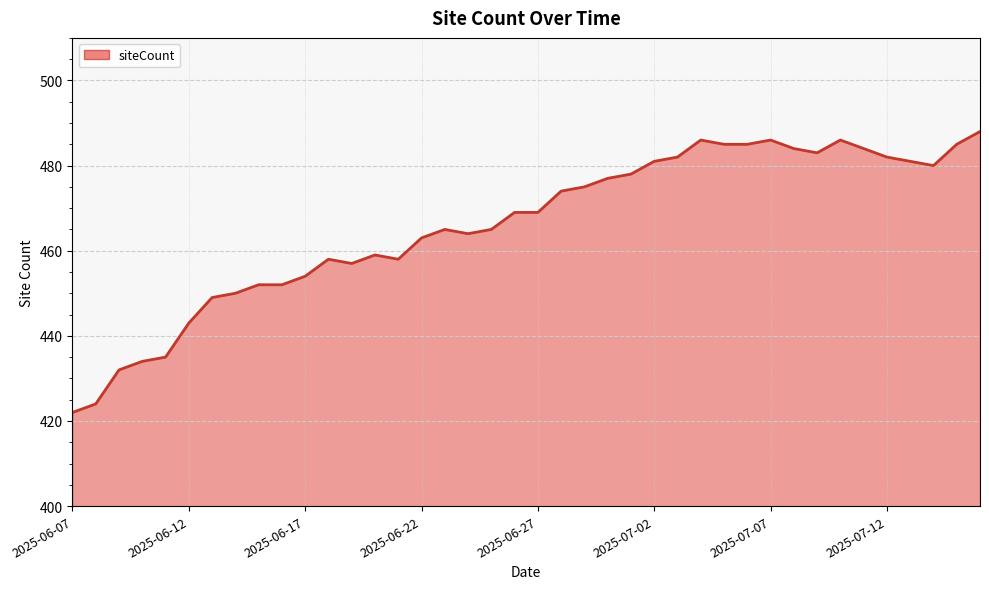

What is the maximum value shown in the chart?

488